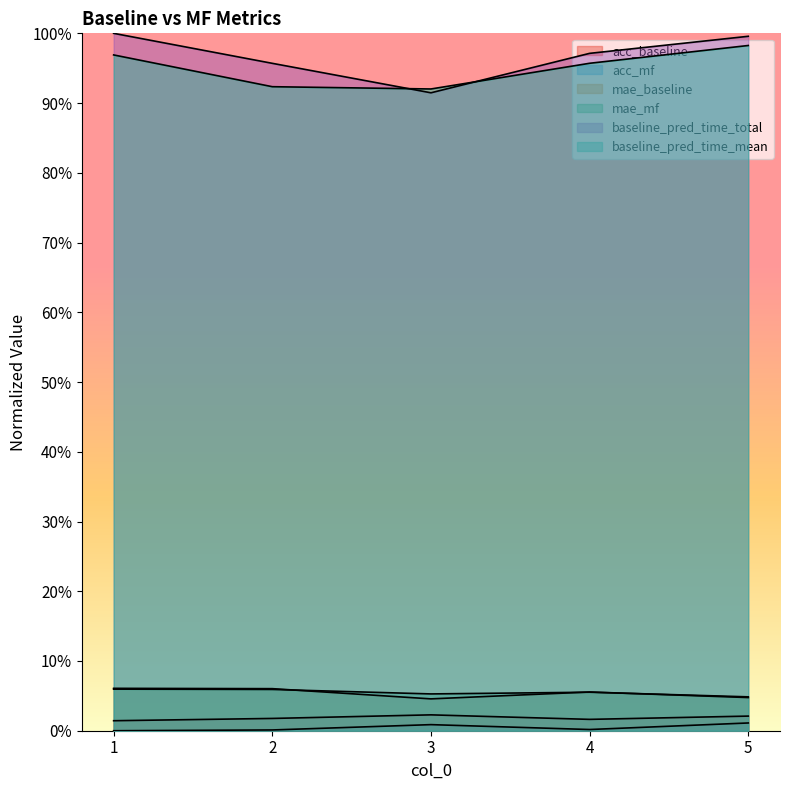

Rank the series by their maximum value, from highest to lowest.

baseline_pred_time_total, baseline_pred_time_mean, mae_baseline, mae_mf, acc_baseline, acc_mf